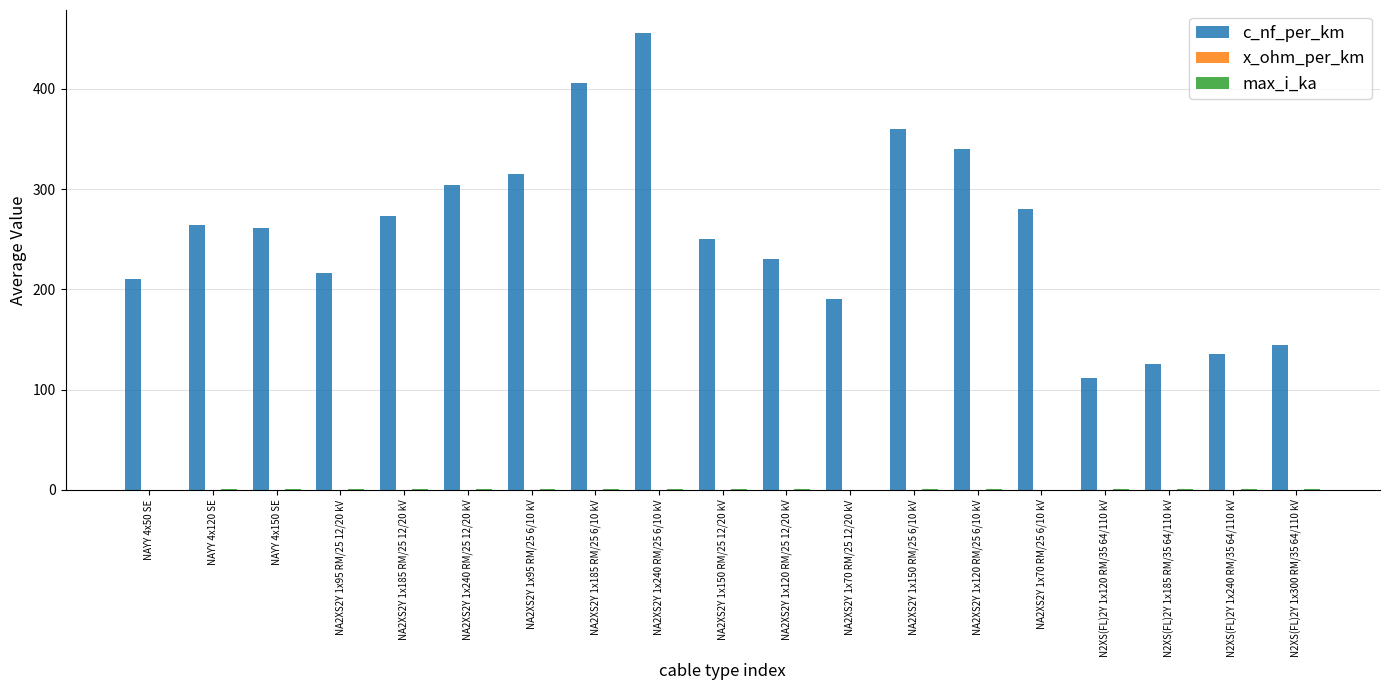

The value of c_nf_per_km at N2XS(FL)2Y 1x300 RM/35 64/110 kV is 144.0. True or false?

True